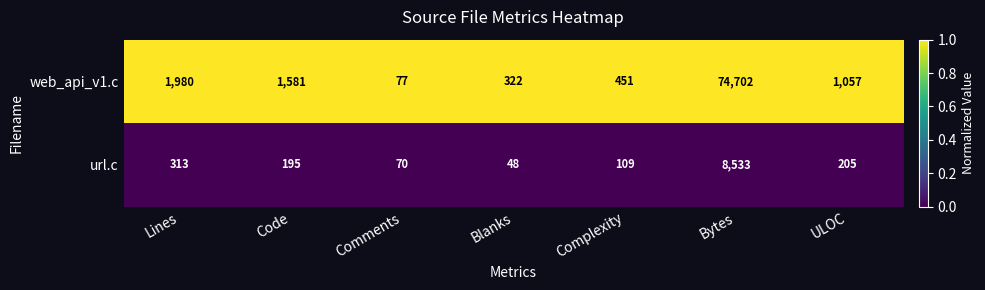

Which series has the widest spread of values?

web_api_v1.c